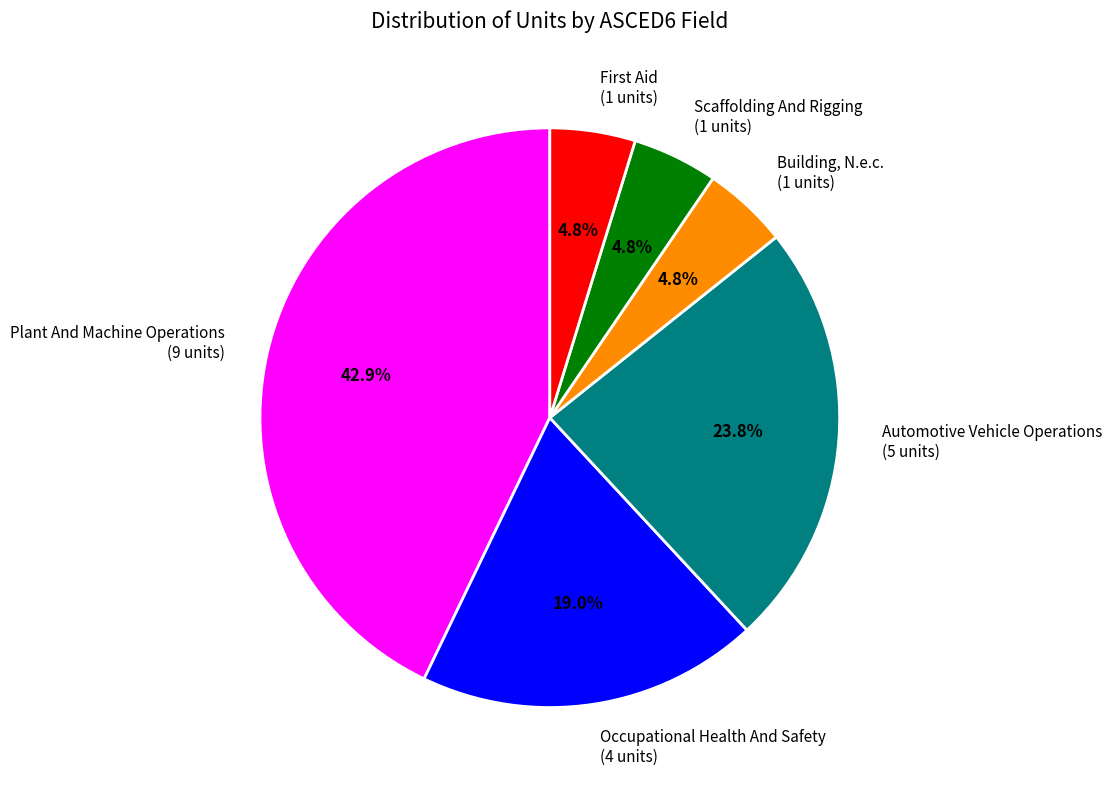

Is it true that Plant And Machine Operations is 43% of the pie?

True